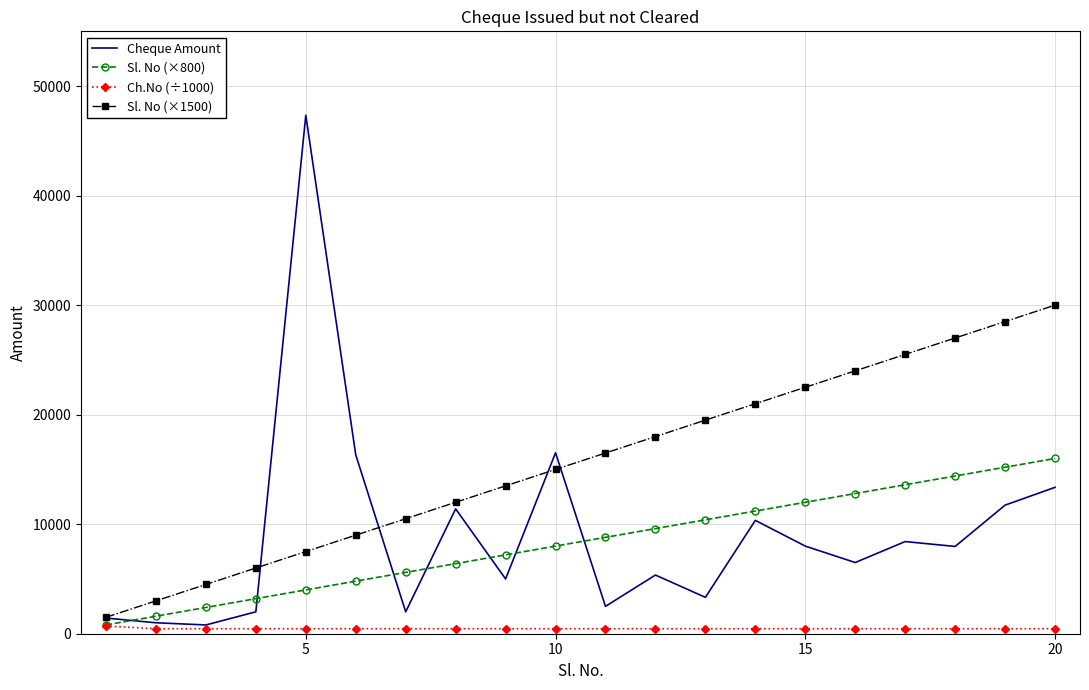

Which series has the largest total across all categories?

Sl. No (×1500)